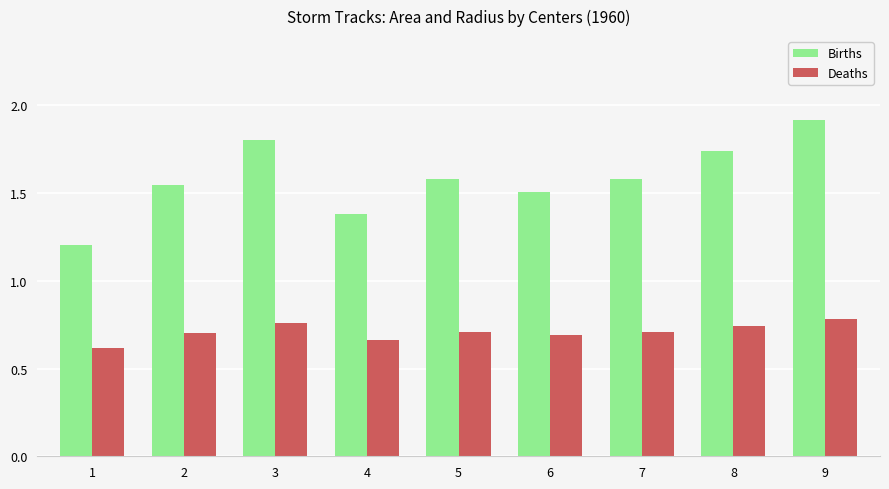

Count the Deaths values in the range 0 to 1.

9